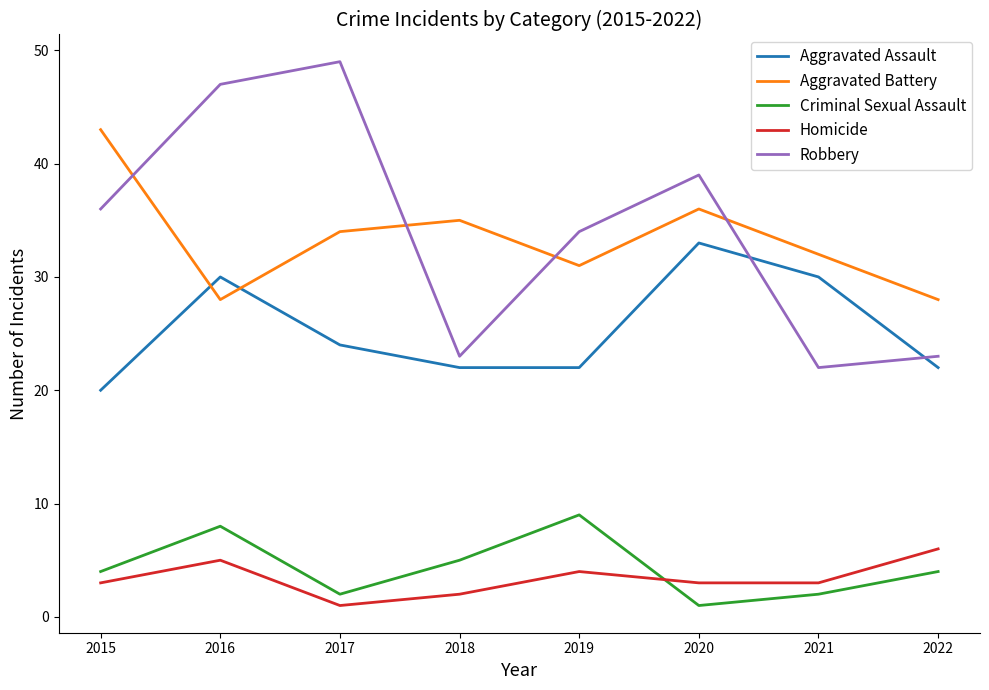

Reading left to right, transcribe all the data shown in this chart.

Aggravated Assault: 2015=20	2016=30	2017=24	2018=22	2019=22	2020=33	2021=30	2022=22
Aggravated Battery: 2015=43	2016=28	2017=34	2018=35	2019=31	2020=36	2021=32	2022=28
Criminal Sexual Assault: 2015=4	2016=8	2017=2	2018=5	2019=9	2020=1	2021=2	2022=4
Homicide: 2015=3	2016=5	2017=1	2018=2	2019=4	2020=3	2021=3	2022=6
Robbery: 2015=36	2016=47	2017=49	2018=23	2019=34	2020=39	2021=22	2022=23